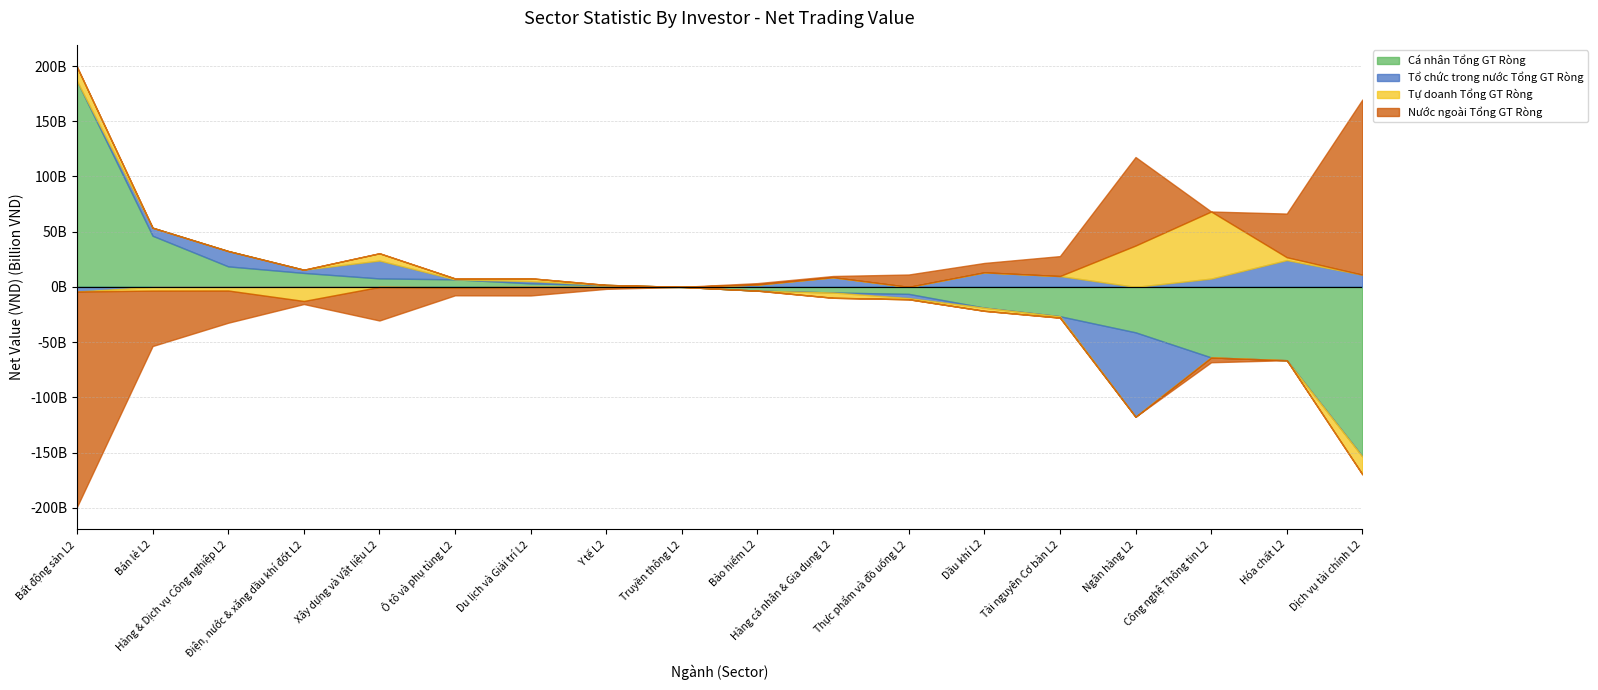

At which category is the sum across all series the highest?

Hàng & Dịch vụ Công nghiệp L2